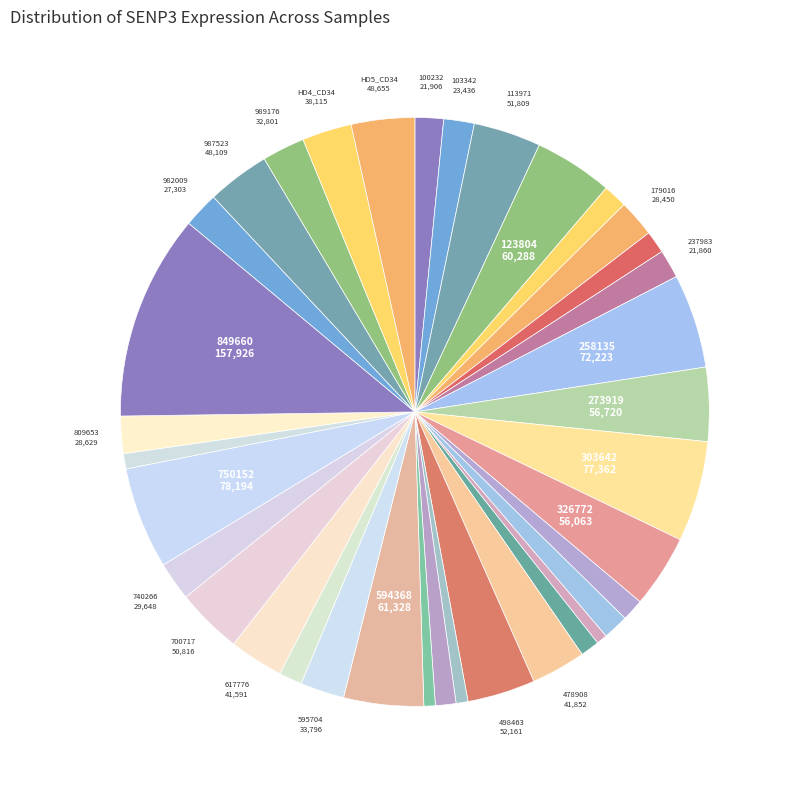

How many slices are in this pie chart?

36